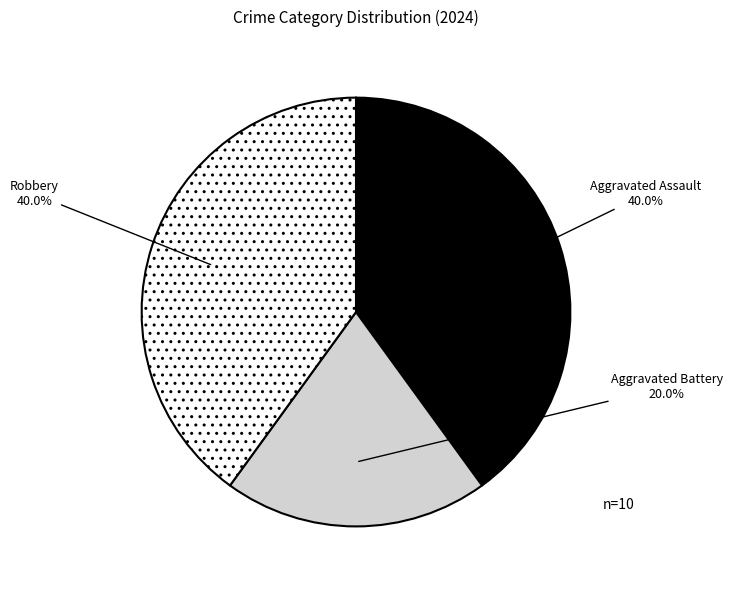

True or false: Robbery accounts for 45% of the total.

False